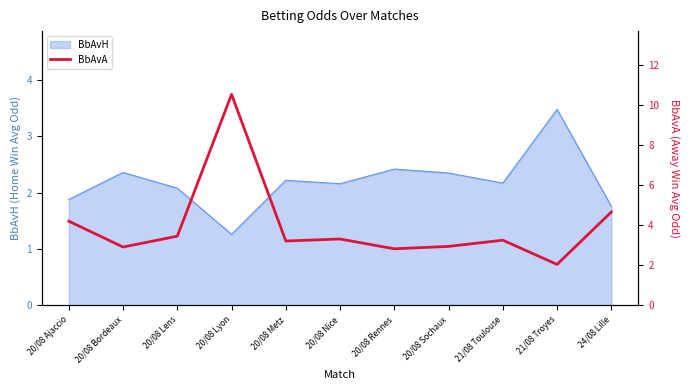

What position from the left is 20/08 Lyon?

4